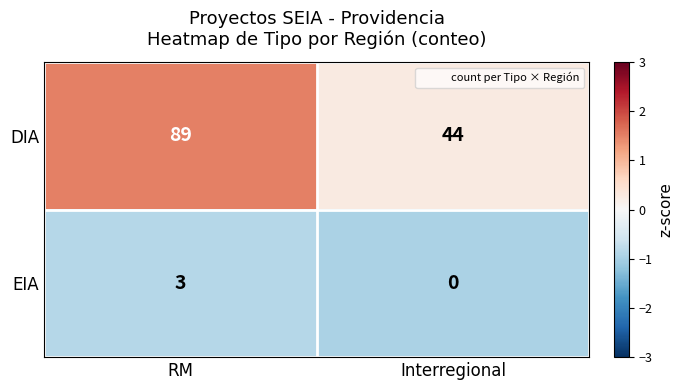

Is it true that DIA equals 116 at RM?

False